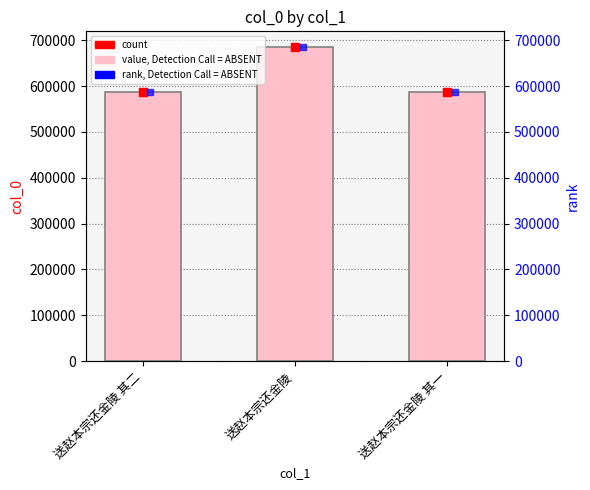

The chart shows a value of 685079 at 送赵本宗还金陵. True or false?

True